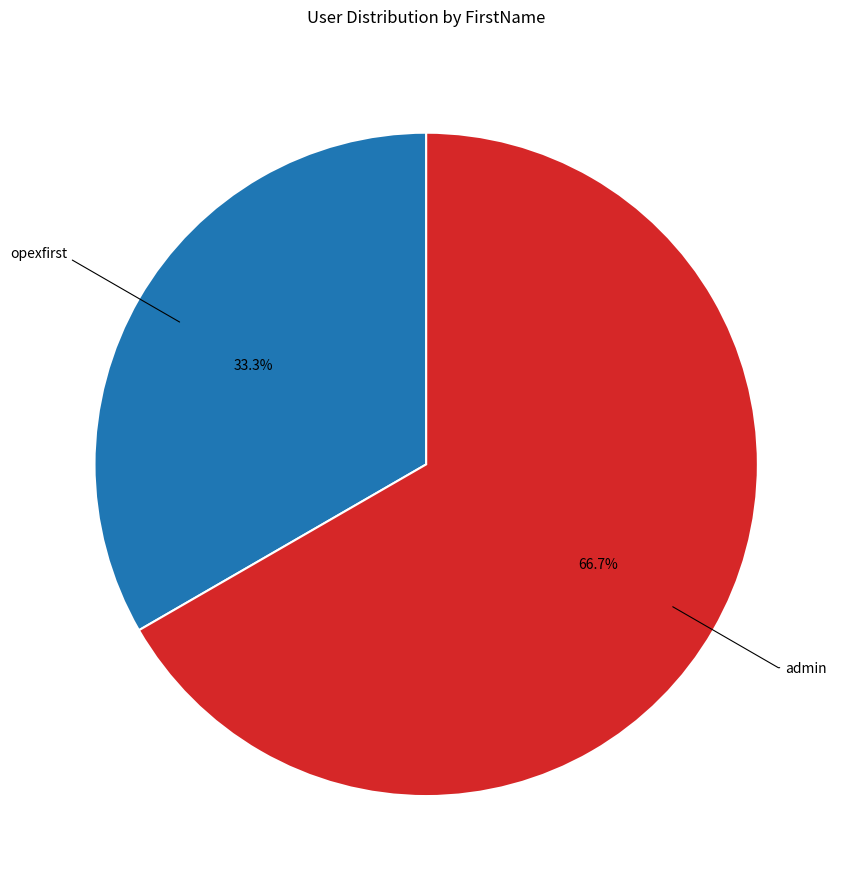

Rank the categories by value from lowest to highest.

opexfirst, admin